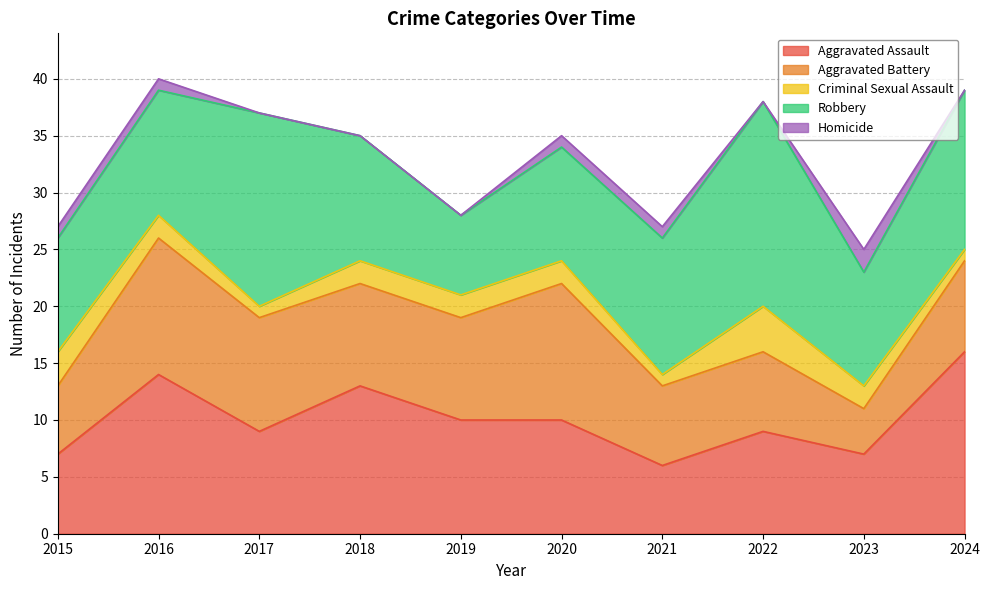

Rank the series at 2017 from highest to lowest value.

Robbery, Aggravated Battery, Aggravated Assault, Criminal Sexual Assault, Homicide